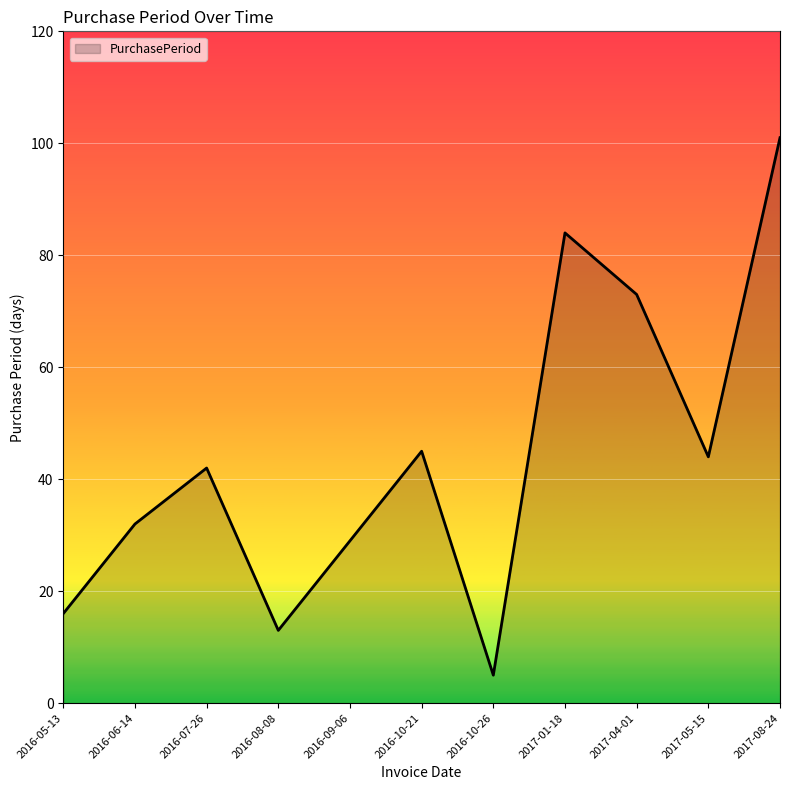

Which category has the highest value across all series?

2017-08-24